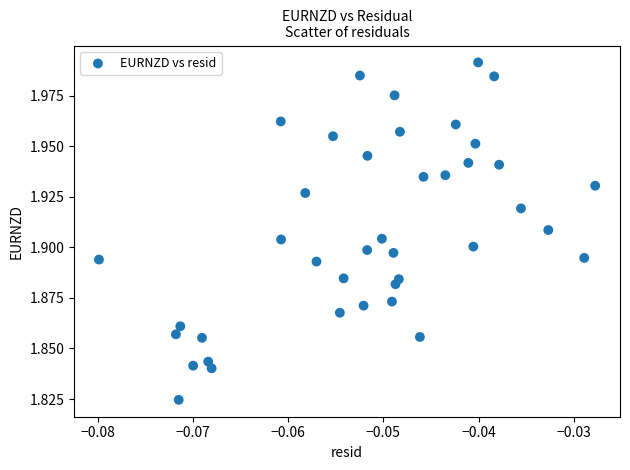

How many data points are displayed?

40